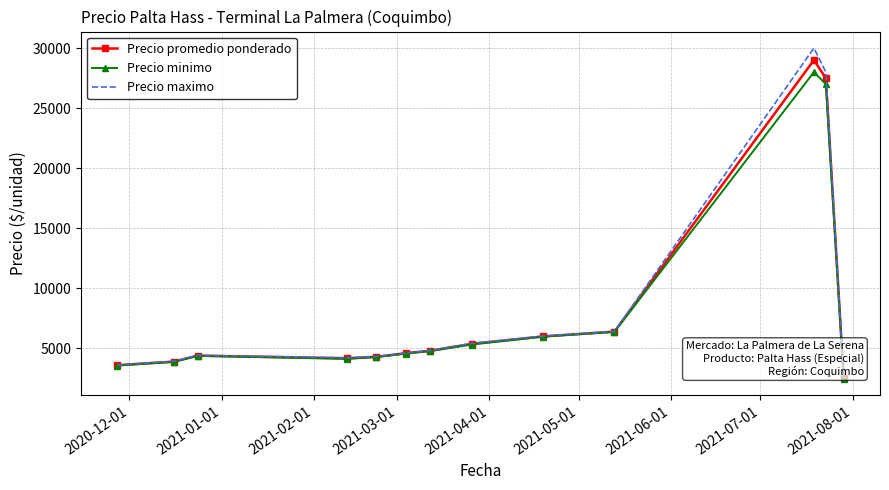

What is the maximum value for Precio minimo?

28000